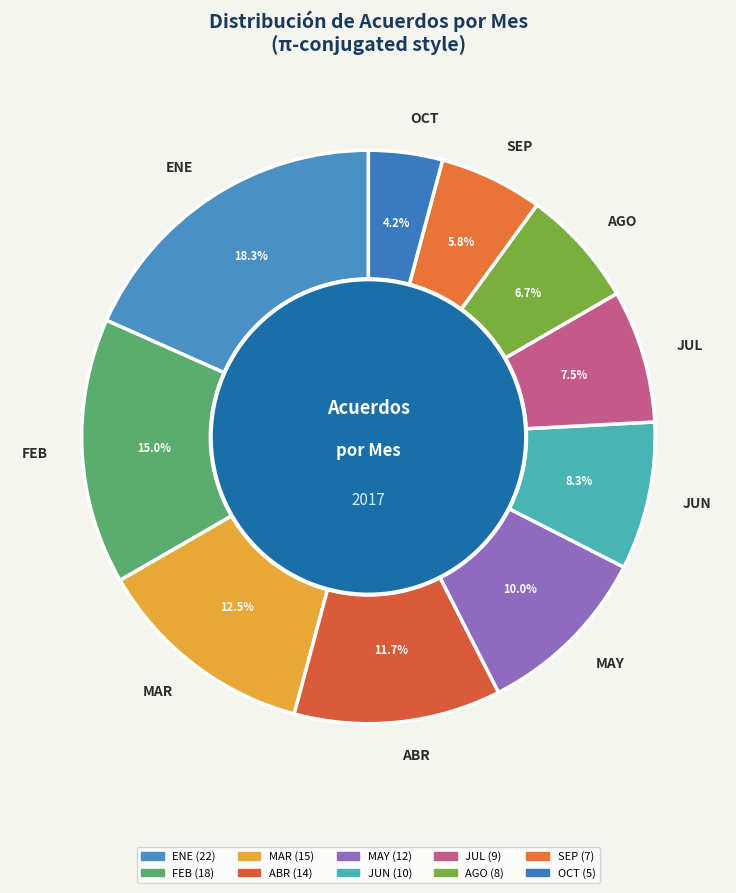

What percentage is NOT represented by MAY?

90.0%